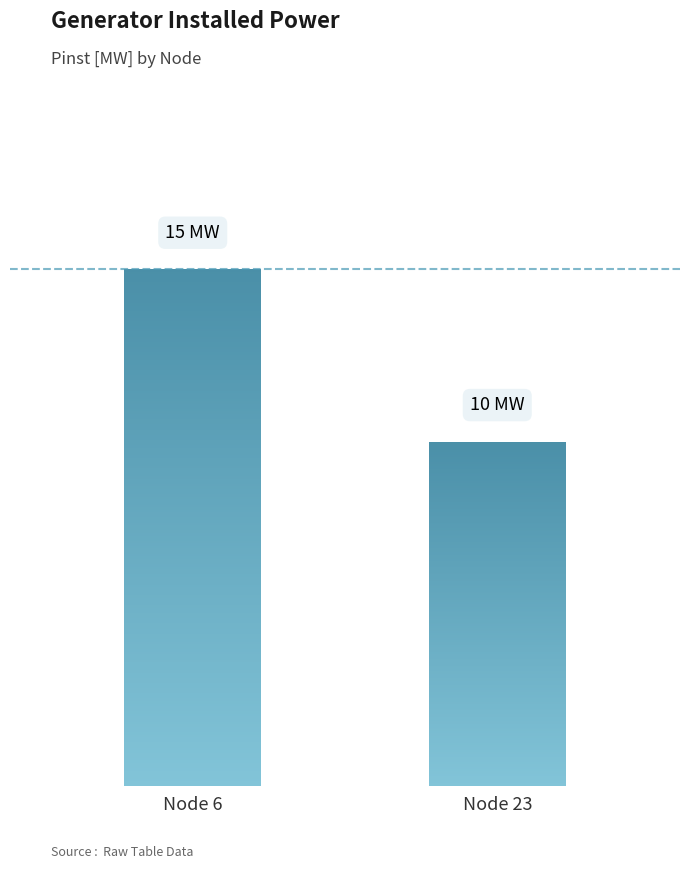

Are the bars grouped side by side (vs. stacked)?

Yes